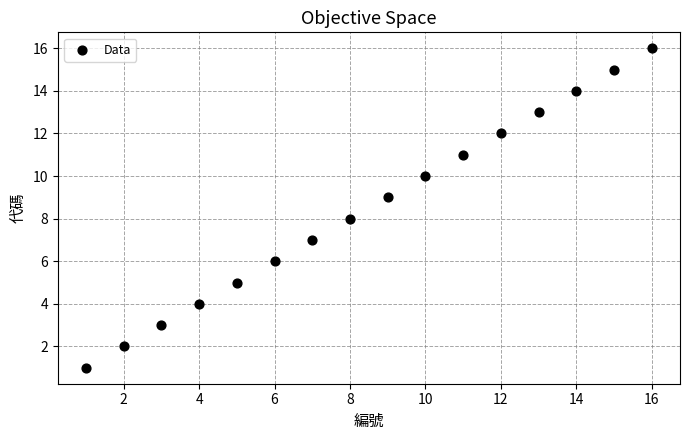

What is the range of Y values (max minus min)?

15